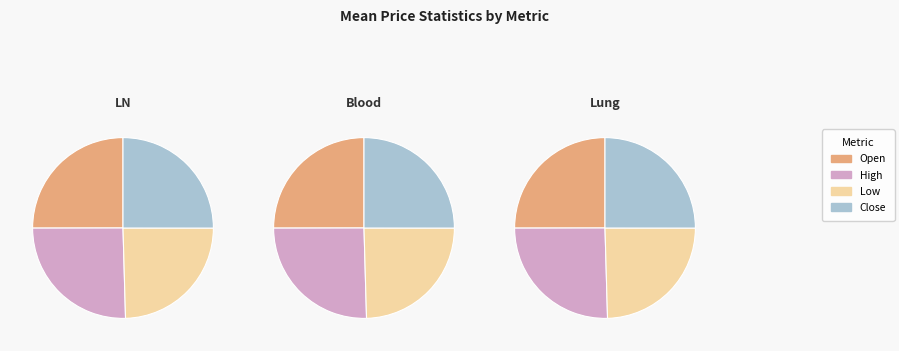

Does any single category account for the majority?

No